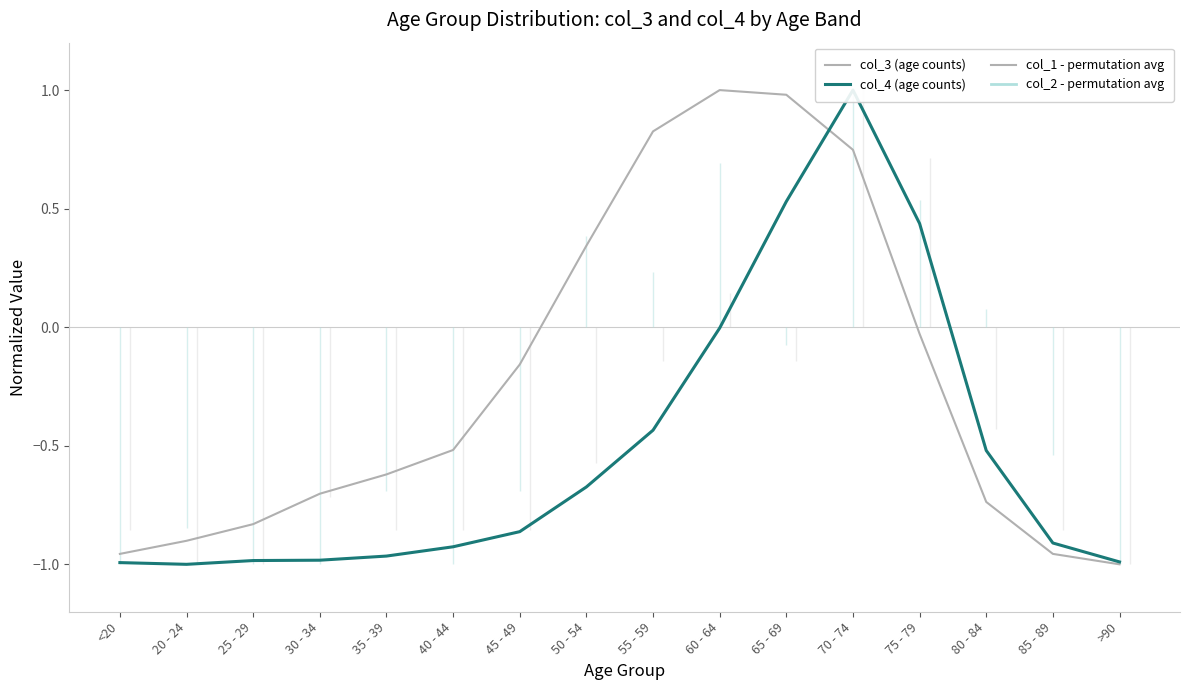

At how many categories does at least one series exceed 0?

6